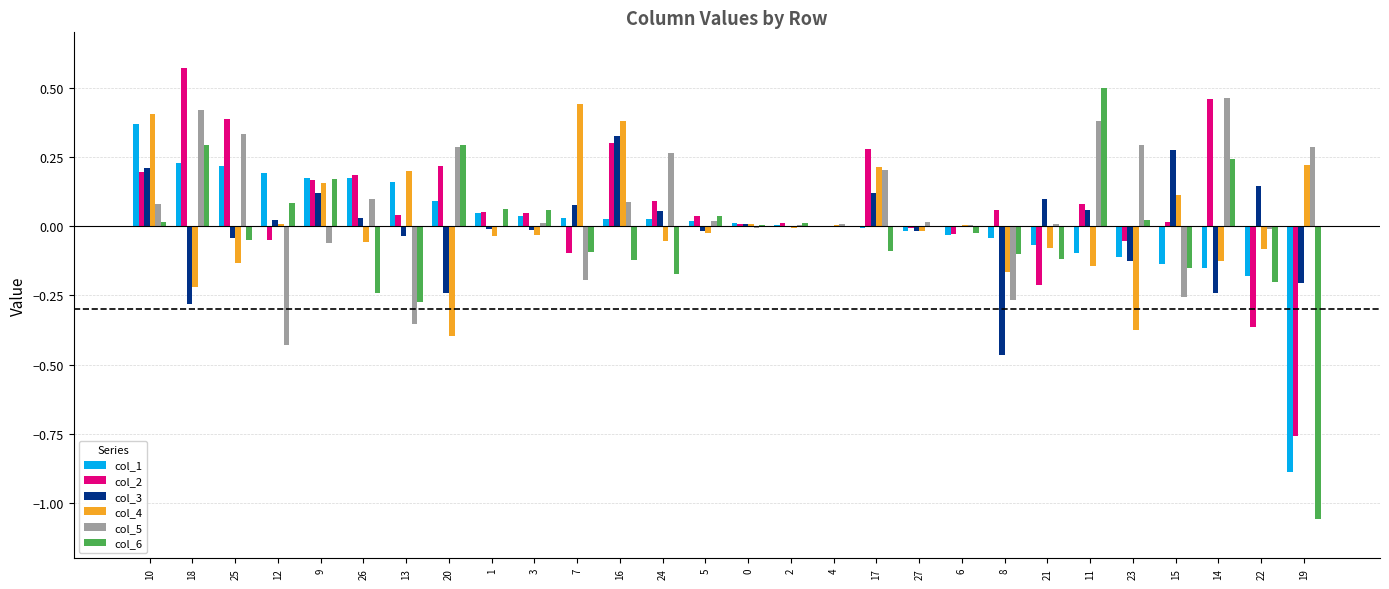

The value of col_4 at 16 is 0.4. True or false?

True